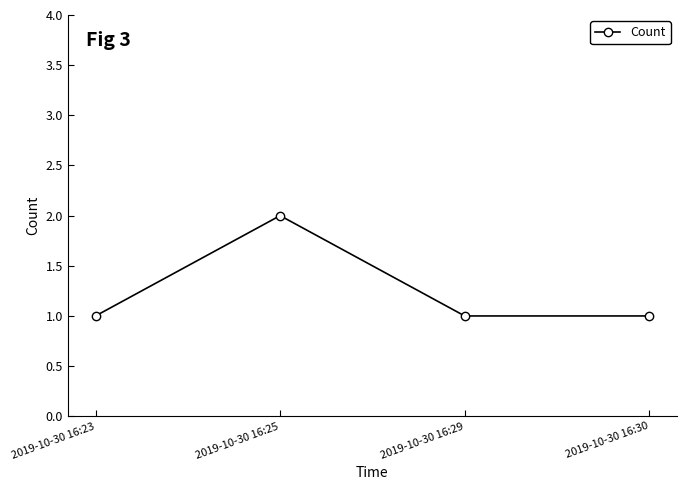

The value at 2019-10-30 16:29 is 1. True or false?

True